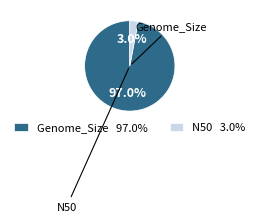

Which category has the biggest portion of the pie?

Genome_Size 97.0%